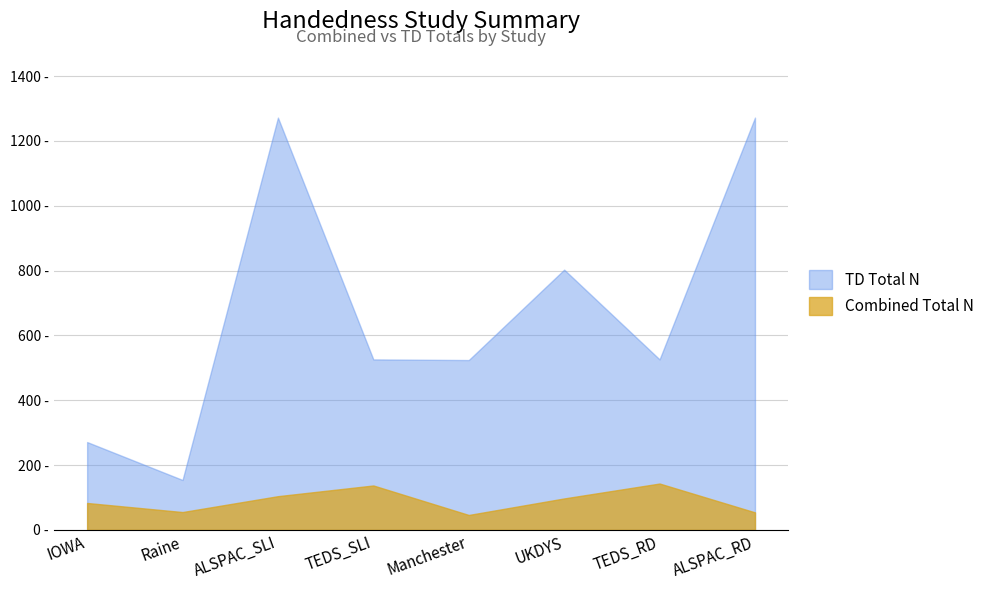

List the series in order of their overall mean, lowest first.

Combined Total N, TD Total N